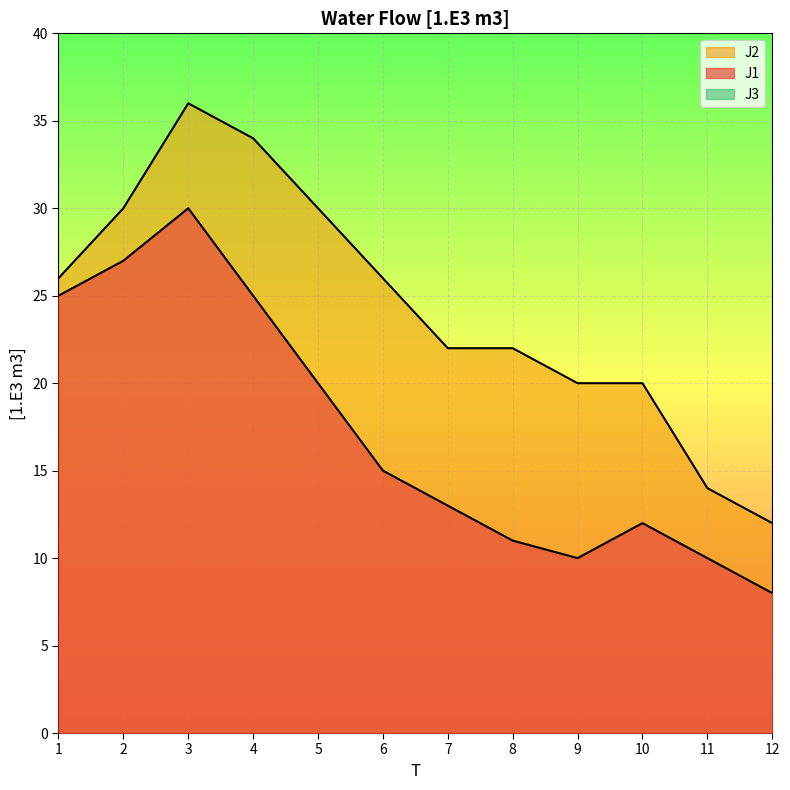

What is the difference between the maximum and minimum values in the J1 series?

22